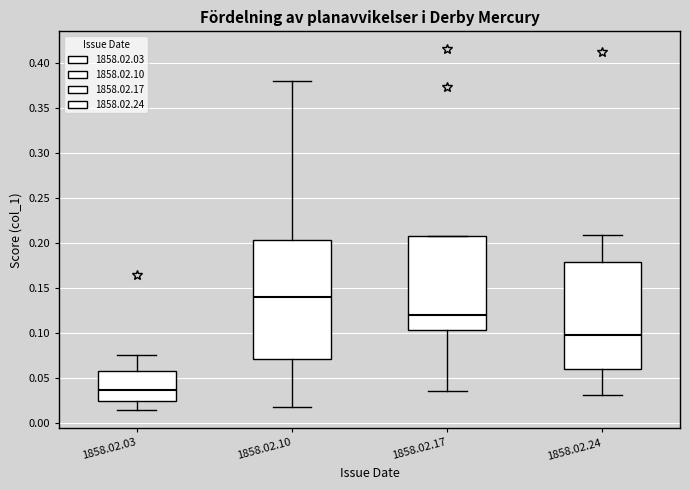

Where does the lower whisker of the box for 1858.02.10 end on the y-axis? The values are not printed on the chart, so give them approximately, as read against the axis.

0.020